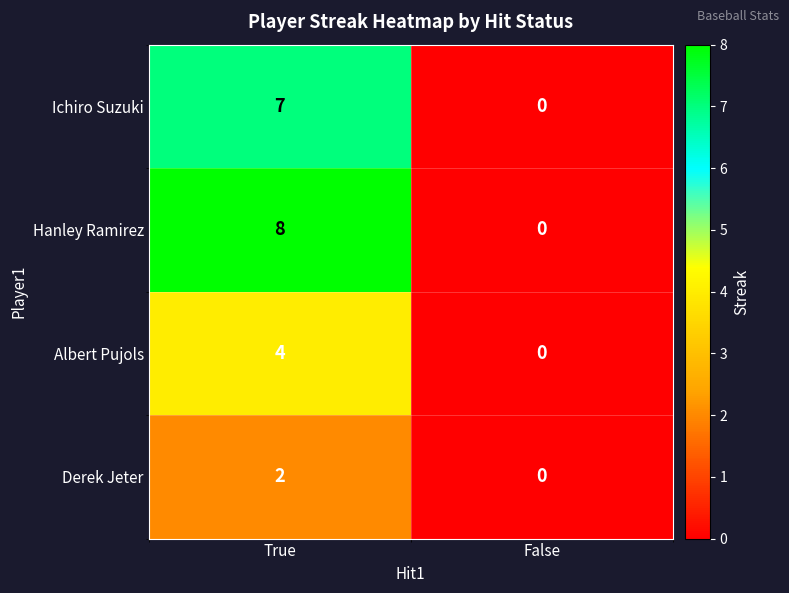

What value does the Ichiro Suzuki series have at True?

7